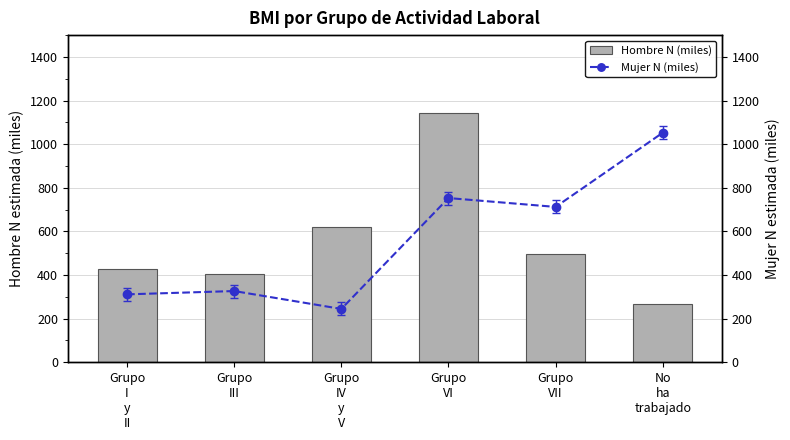

Which has a higher value, Grupo
III or Grupo
IV
y
V?

Grupo
IV
y
V